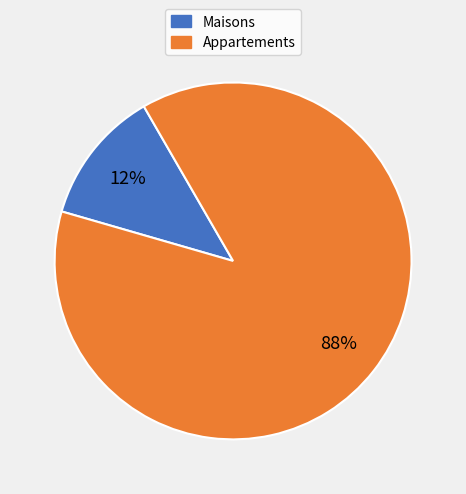

Is there any slice that represents more than half of the pie?

Yes